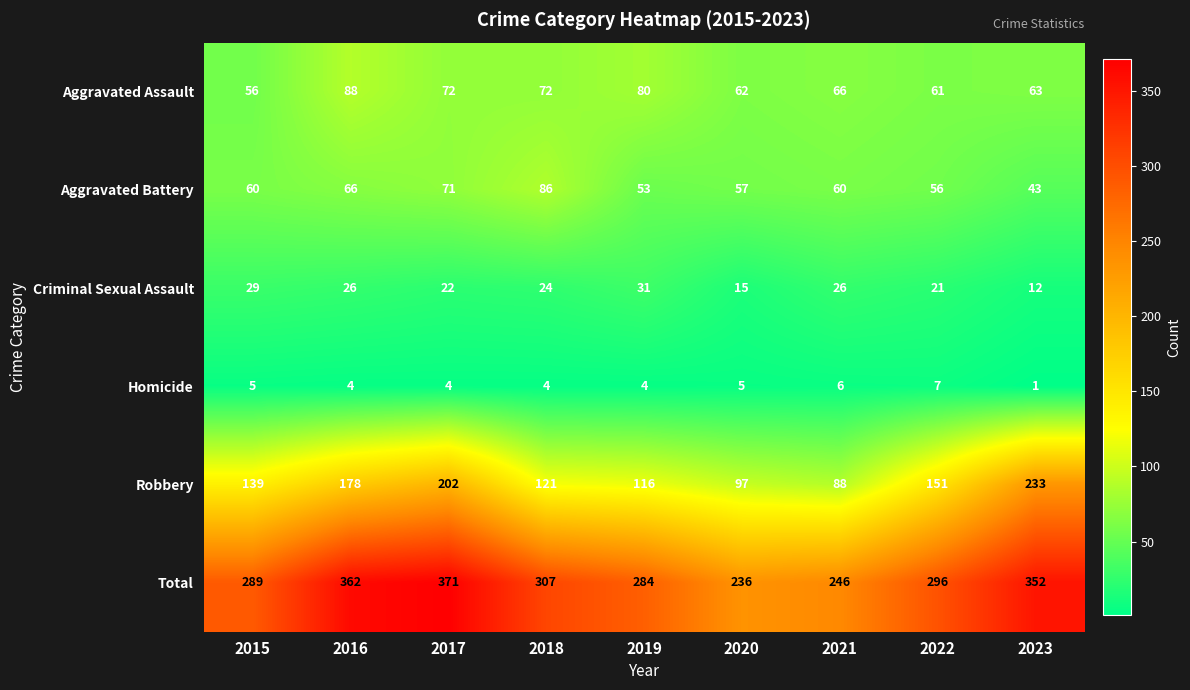

At which label does Aggravated Battery reach its peak?

2018